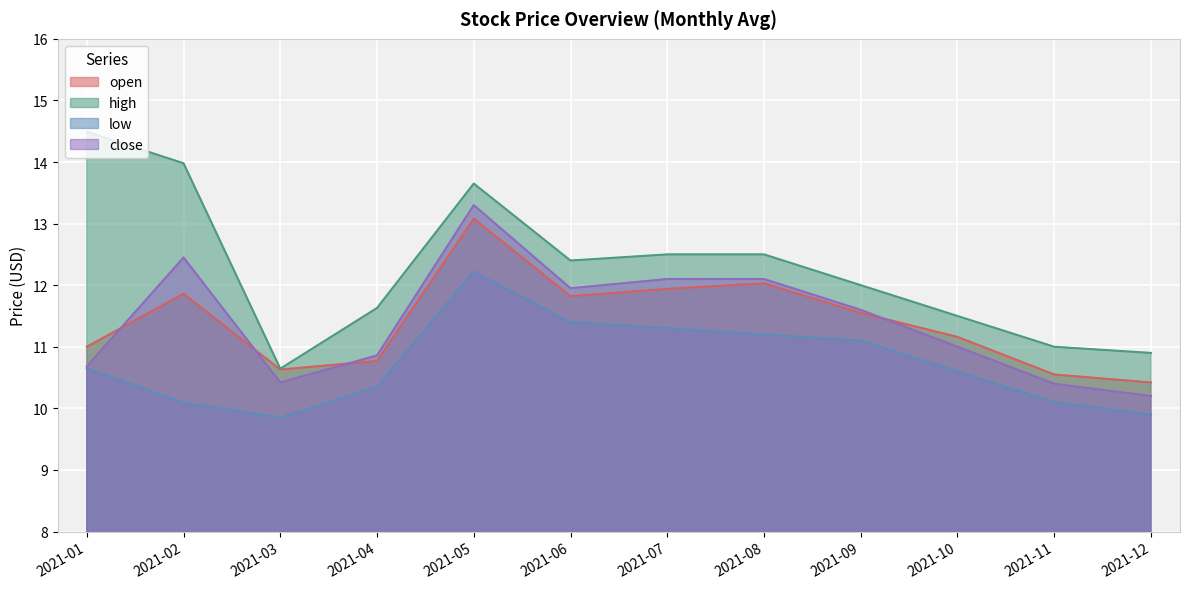

What is the sum of the open values at 2021-03 and 2021-04?

21.4